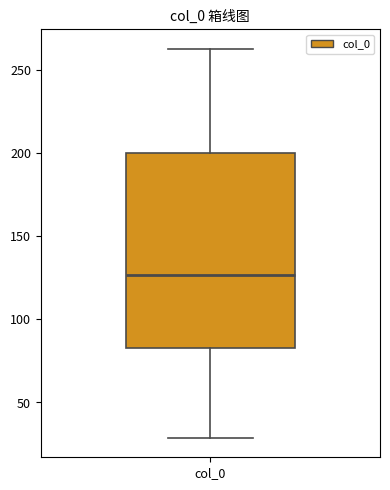

Transcribe this box plot: give where the median line is, the range the box spans, and where the two whiskers end, as read against the y-axis. The values are not printed on the chart, so give them approximately, as read against the axis.

median 125, box 85 to 200, whiskers 30 to 265